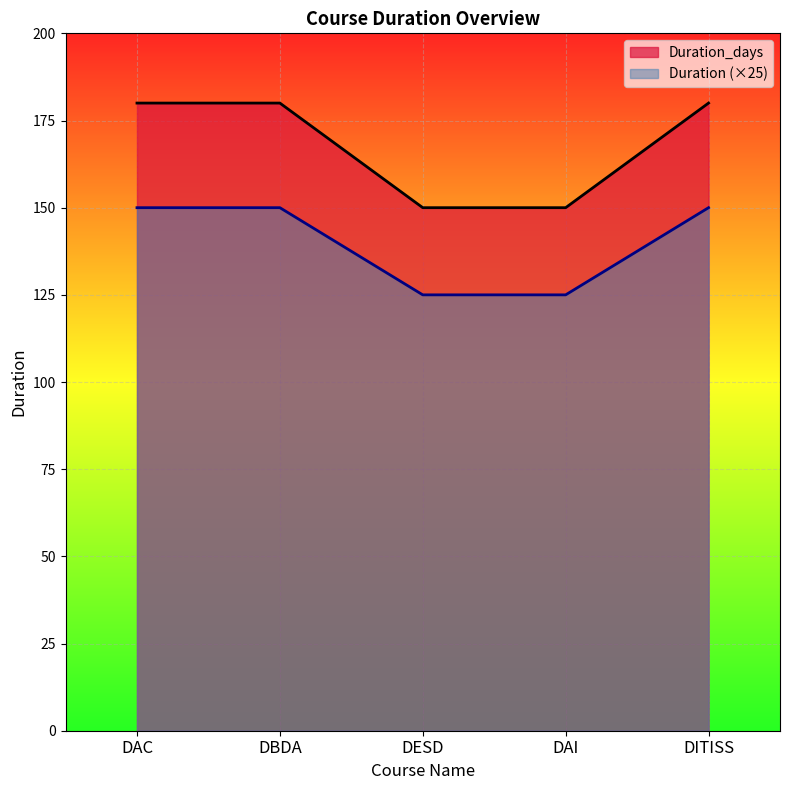

Reading left to right, list all the values displayed in this chart.

Duration_days: DAC=180	DBDA=180	DESD=150	DAI=150	DITISS=180
Duration: DAC=150	DBDA=150	DESD=125	DAI=125	DITISS=150